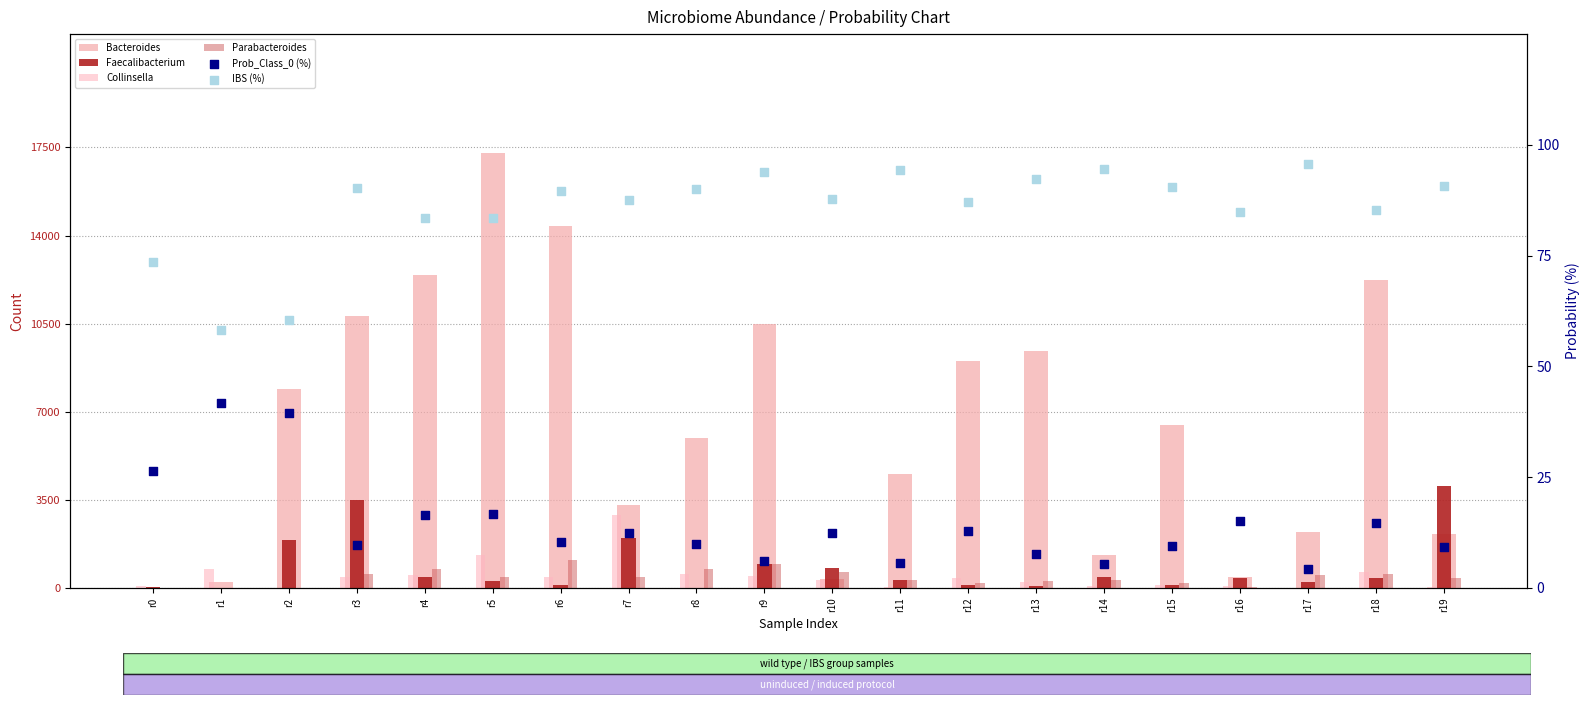

Which series reaches the maximum Y coordinate?

Bacteroides